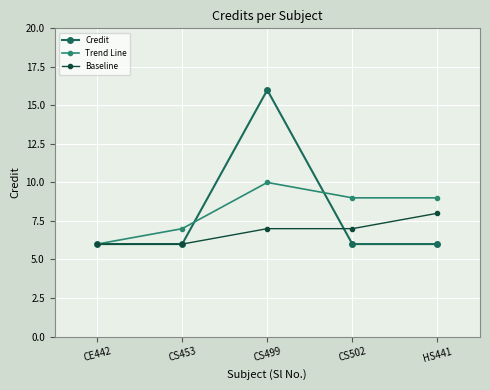

Which series has the widest spread of values?

Credit